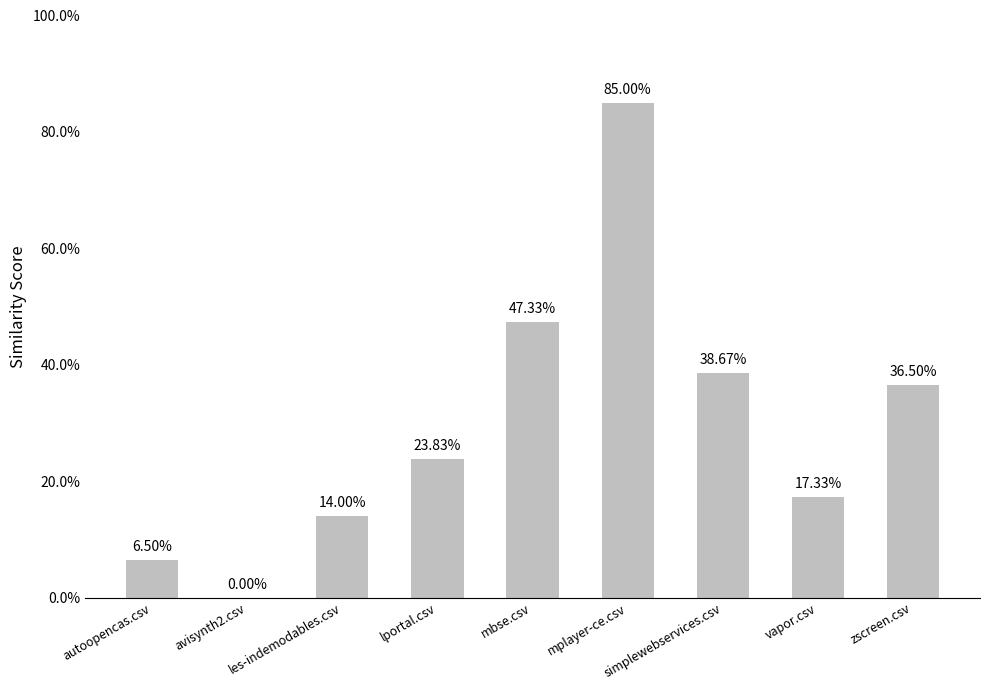

What is the difference between the second highest and second lowest values?

0.4